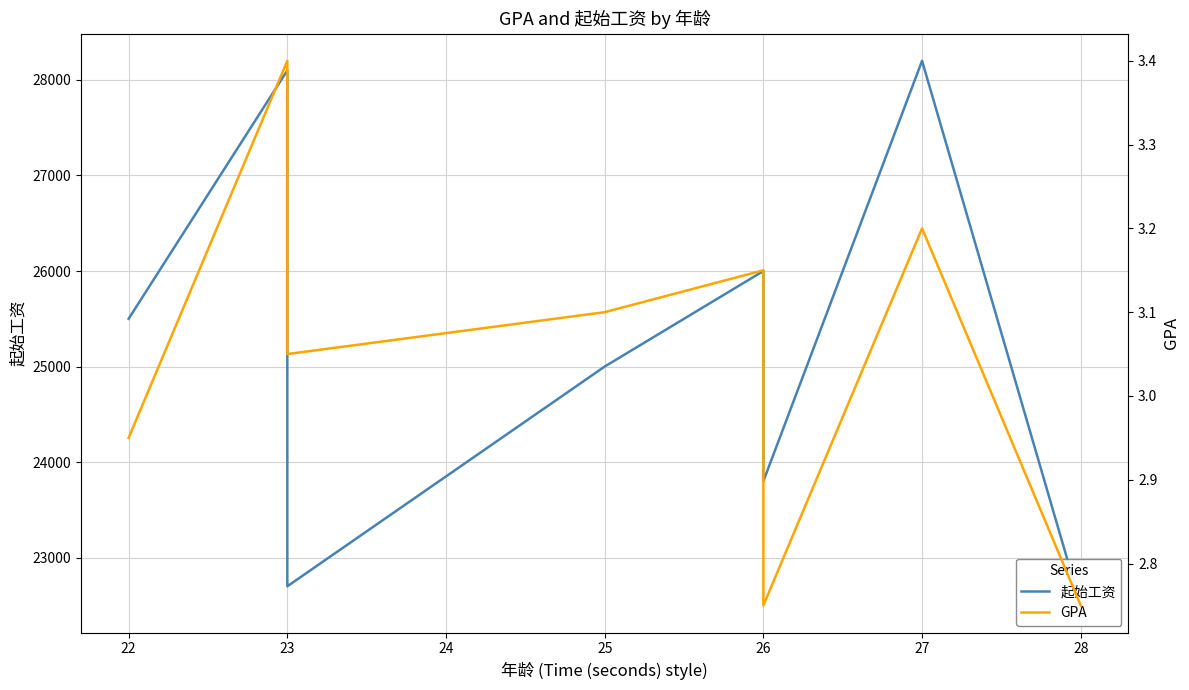

Where does the 起始工资 series first go above 25500?

23